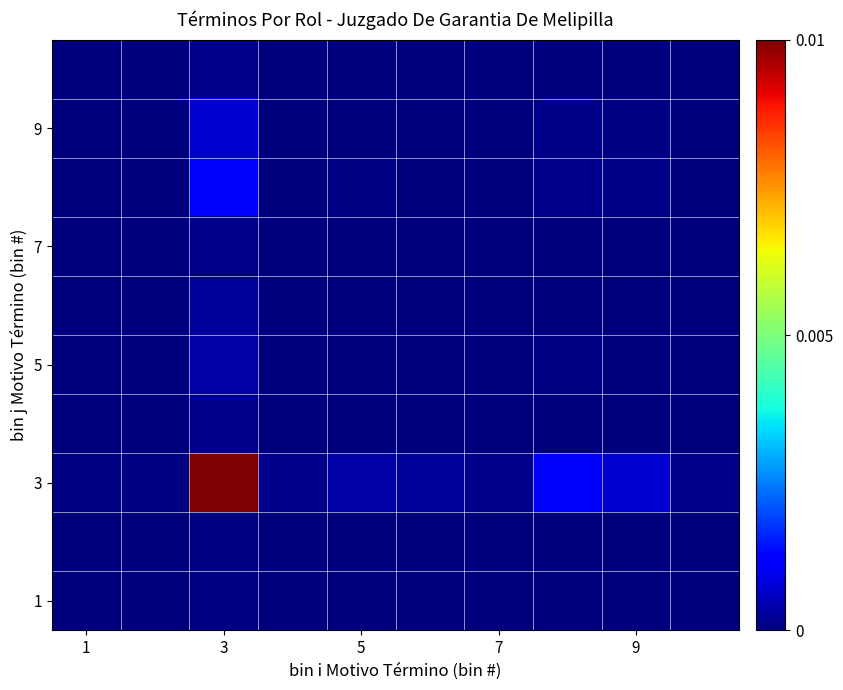

How many distinct data groups are displayed?

10